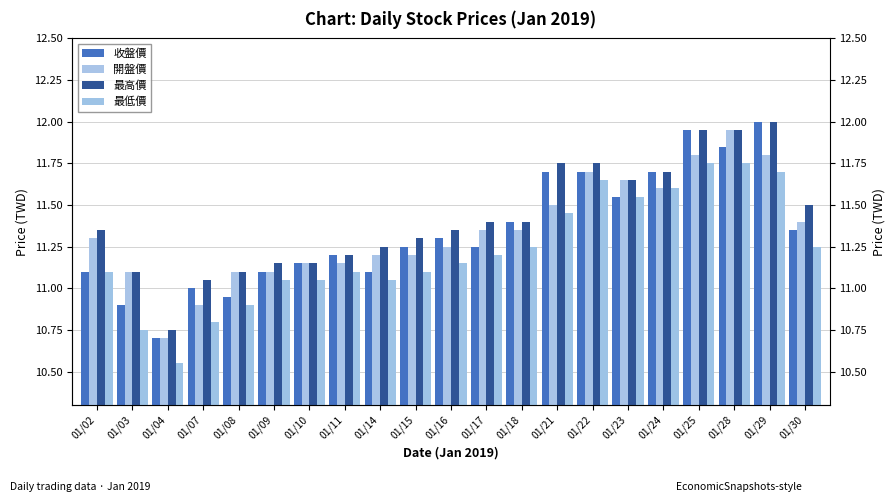

What are all the series names shown in the legend?

收盤價, 開盤價, 最高價, 最低價